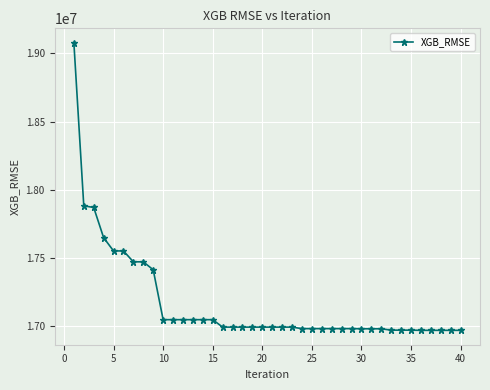

What is the difference between the maximum and minimum values?

2109587.3